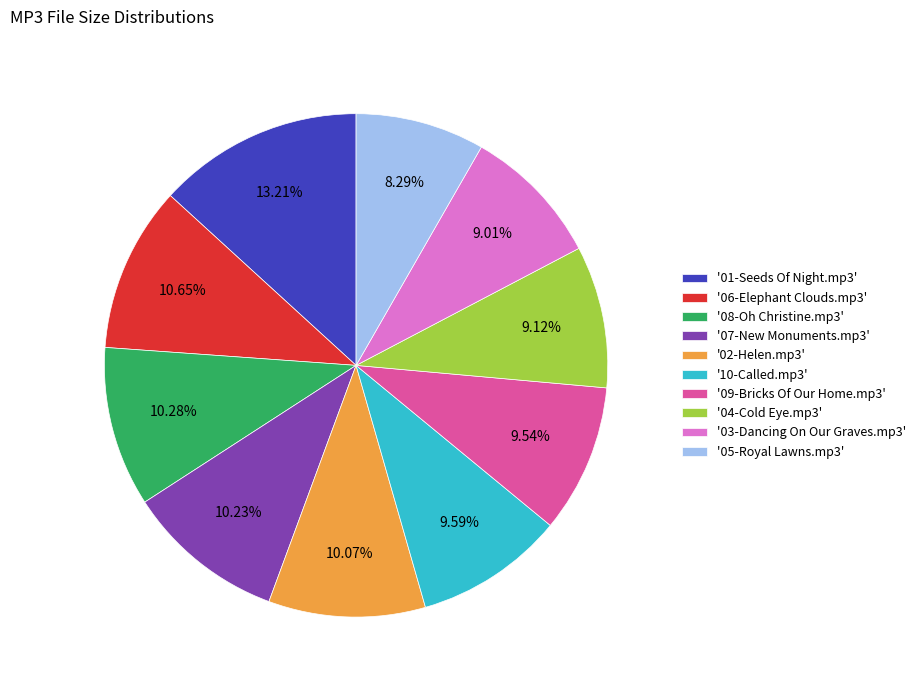

Does '09-Bricks Of Our Home.mp3' account for over 50% of the chart?

No